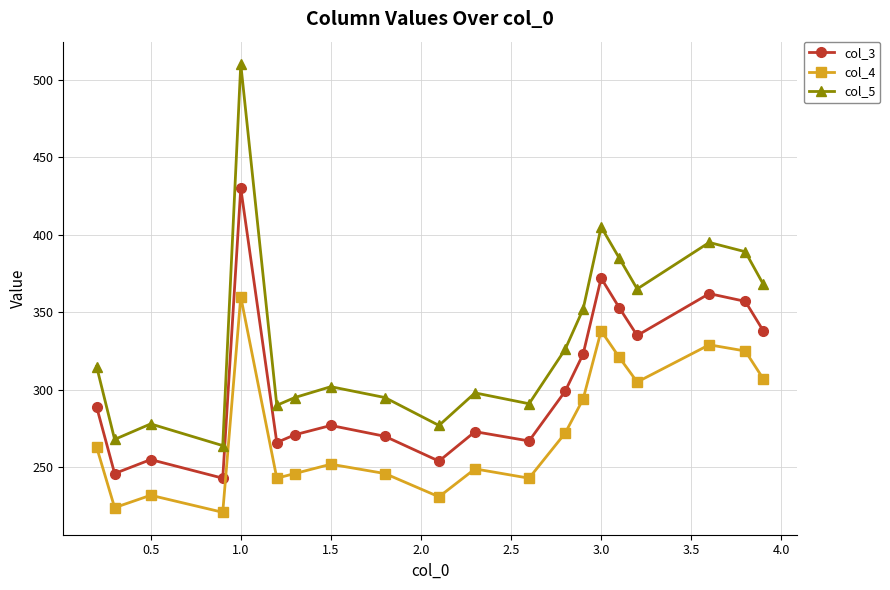

True or false: col_4 and col_5 intersect in this chart.

False